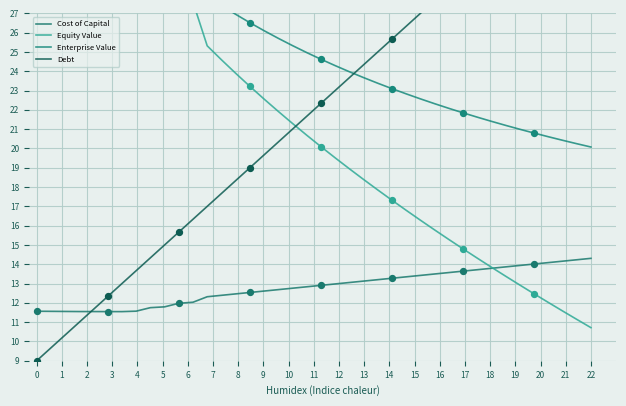

What is the total value across all series at 3?

91.9